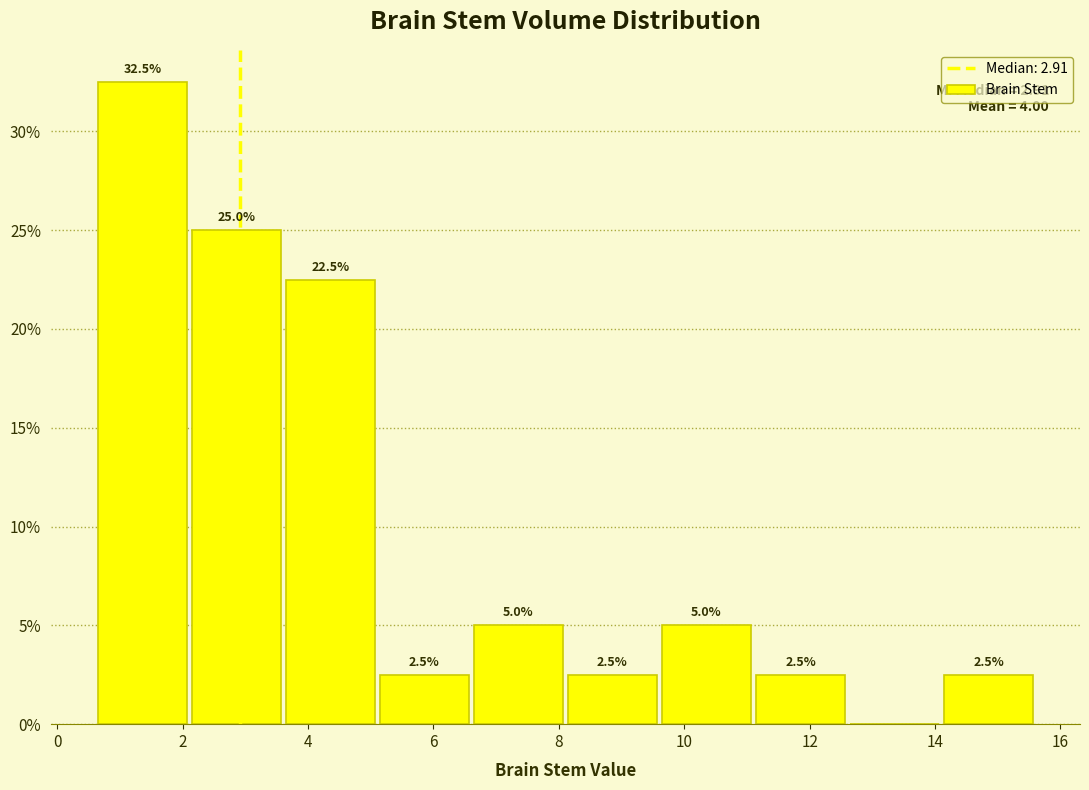

Over which range of the x-axis is the bar tallest?

0.6 to 2.2